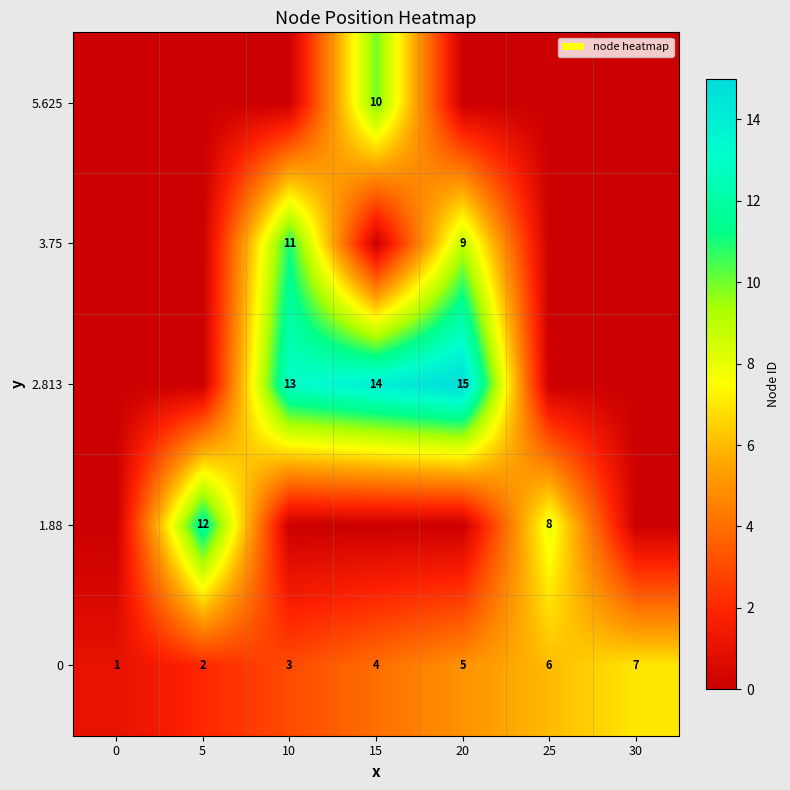

Rank the categories by 0 value from lowest to highest.

0, 5, 10, 15, 20, 25, 30